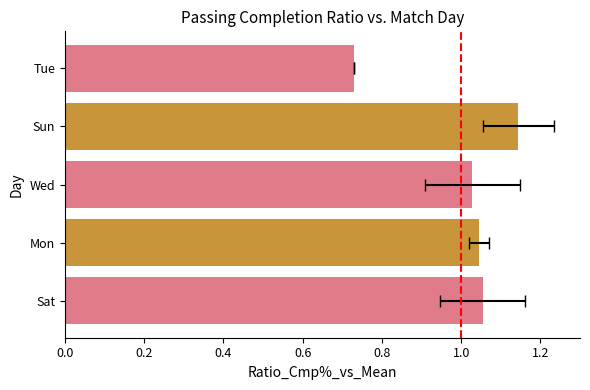

What is the value of the 1st bar from the left?

1.1